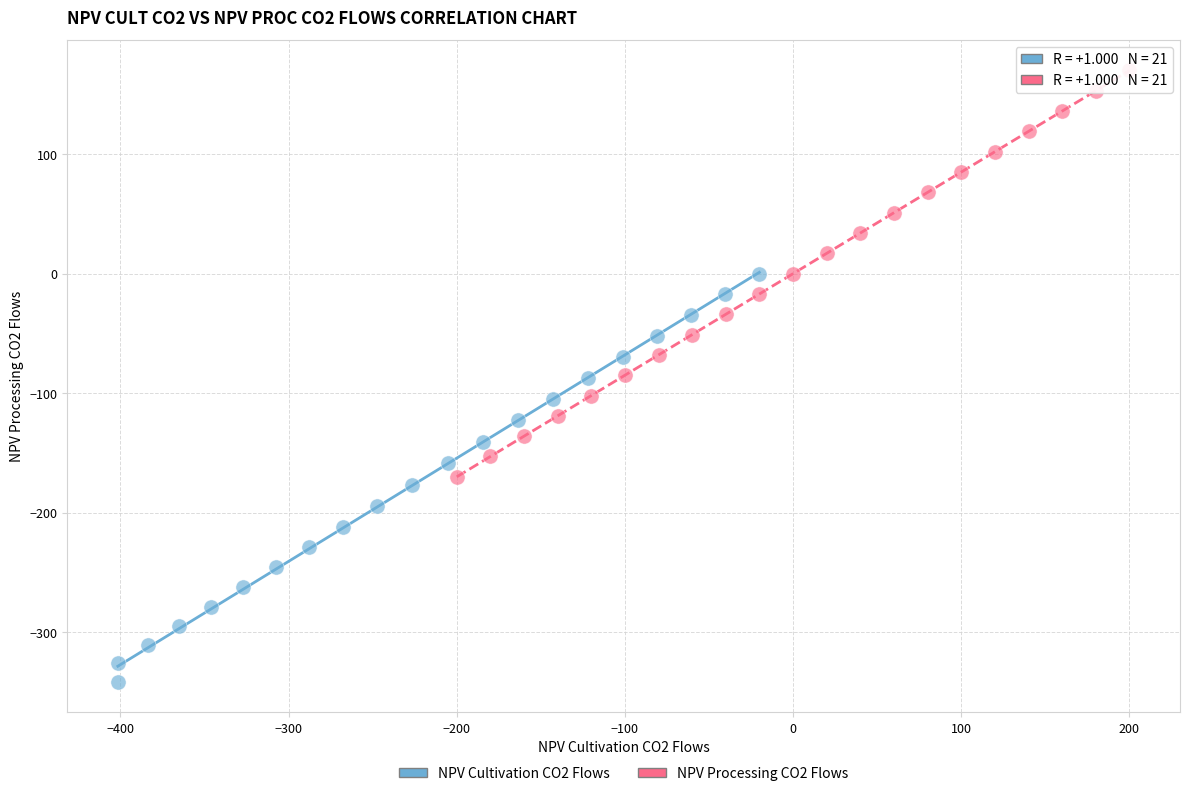

Which series contains the highest Y value?

NPV Processing CO2 Flows